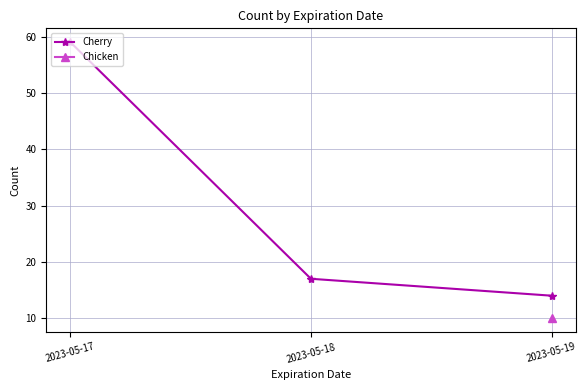

What is the average value?

30